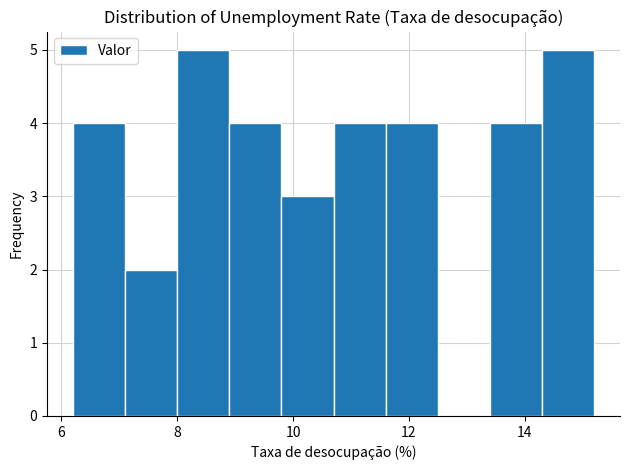

Reading left to right, transcribe this chart: for each bar, give the range it covers on the x-axis and its height. Neither the bar edges nor the heights are printed on the chart, so give them approximately, as read against the axes.

6.2 to 7.1: 4
7.1 to 8.0: 2
8.0 to 8.9: 5
8.9 to 9.8: 4
9.8 to 10.7: 3
10.7 to 11.6: 4
11.6 to 12.5: 4
12.5 to 13.4: 0
13.4 to 14.3: 4
14.3 to 15.2: 5